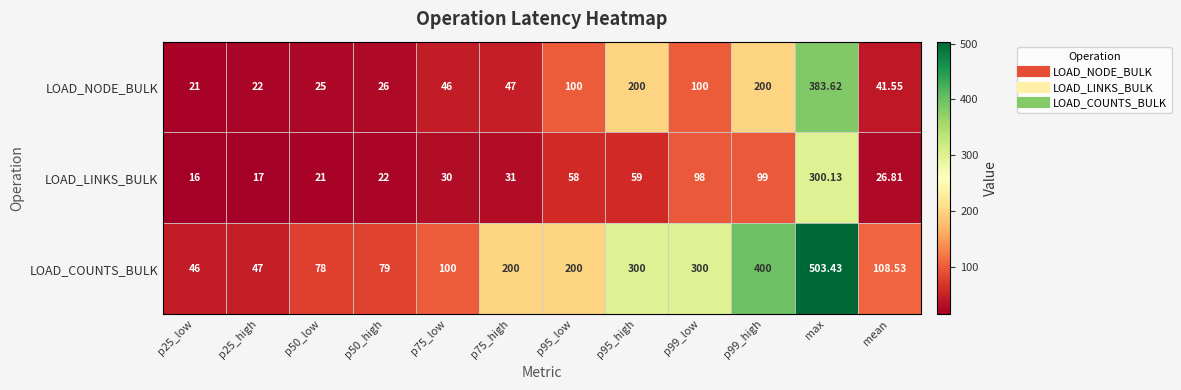

At p95_high, list the series in order from smallest to largest.

LOAD_LINKS_BULK, LOAD_NODE_BULK, LOAD_COUNTS_BULK